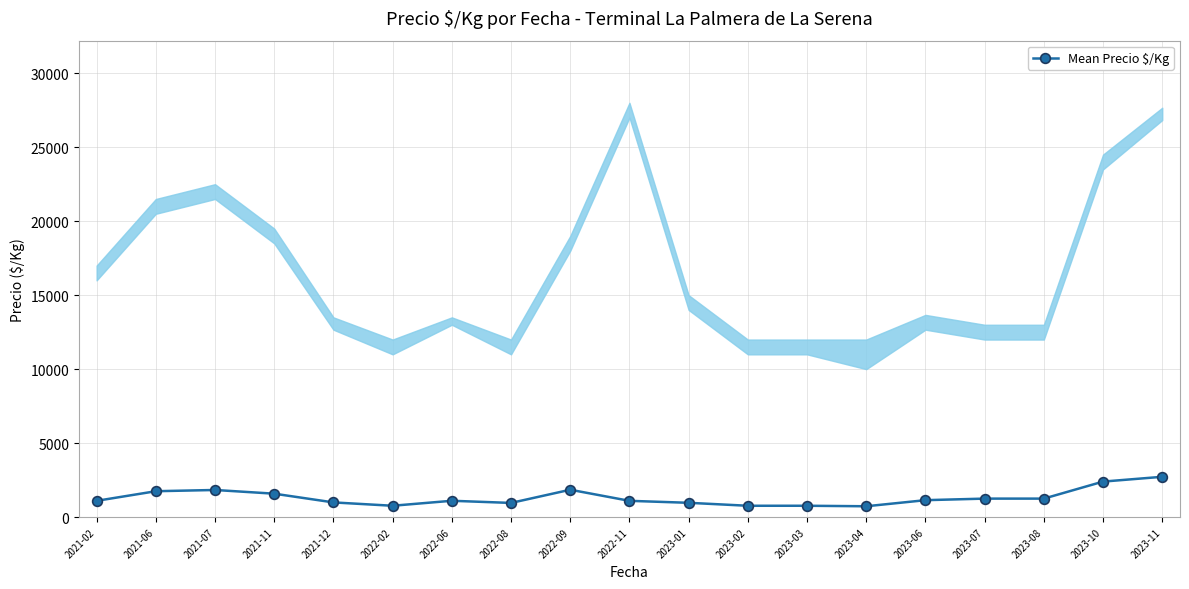

What is the average value?

1318.0